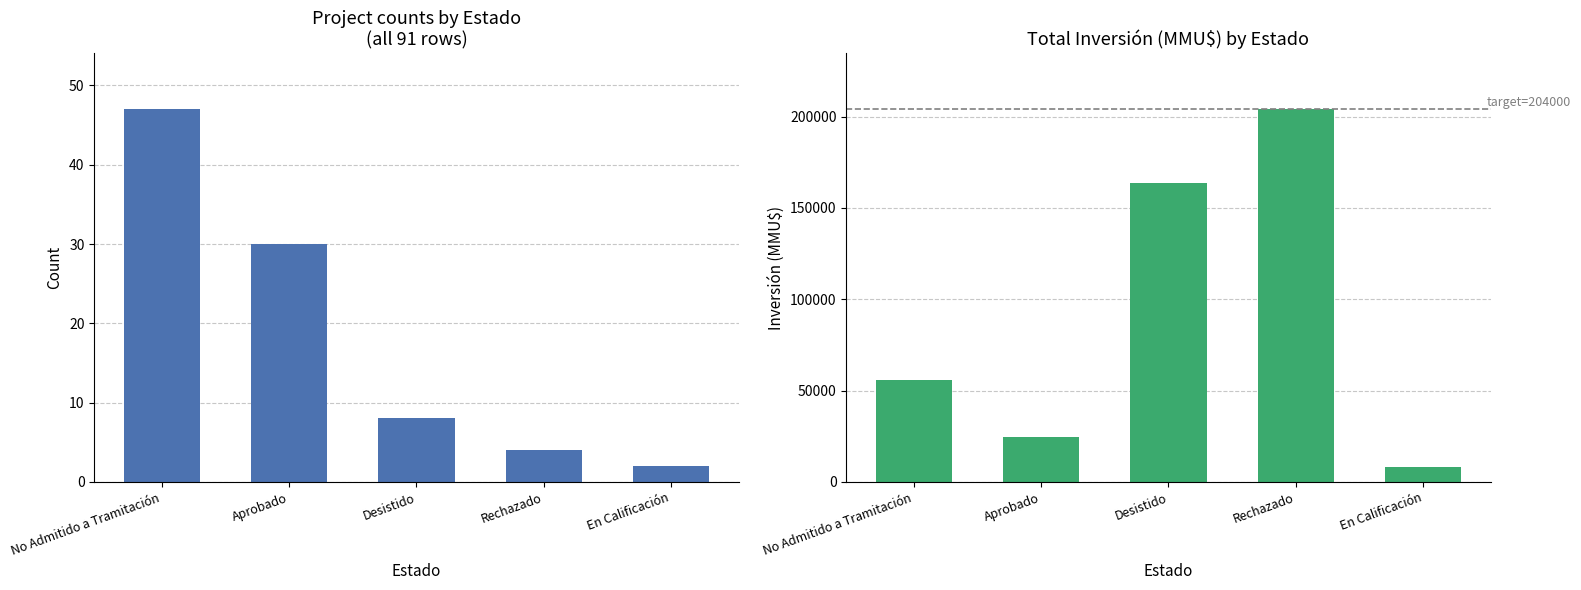

What value does the data have at No Admitido a Tramitación?

47